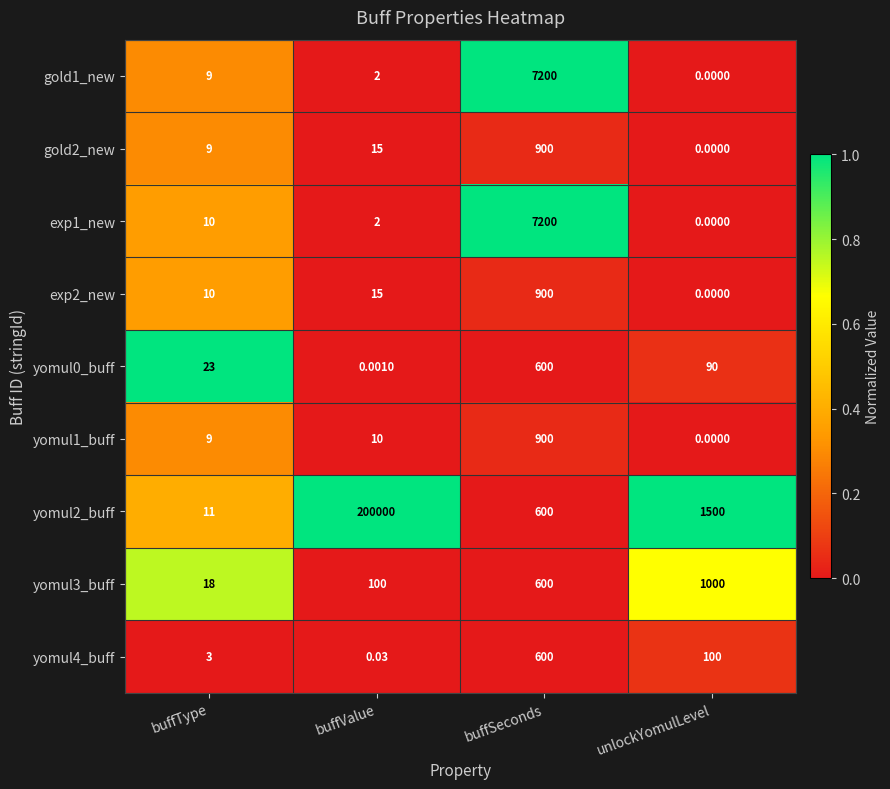

Which series changed the most between buffType and buffValue?

yomul2_buff